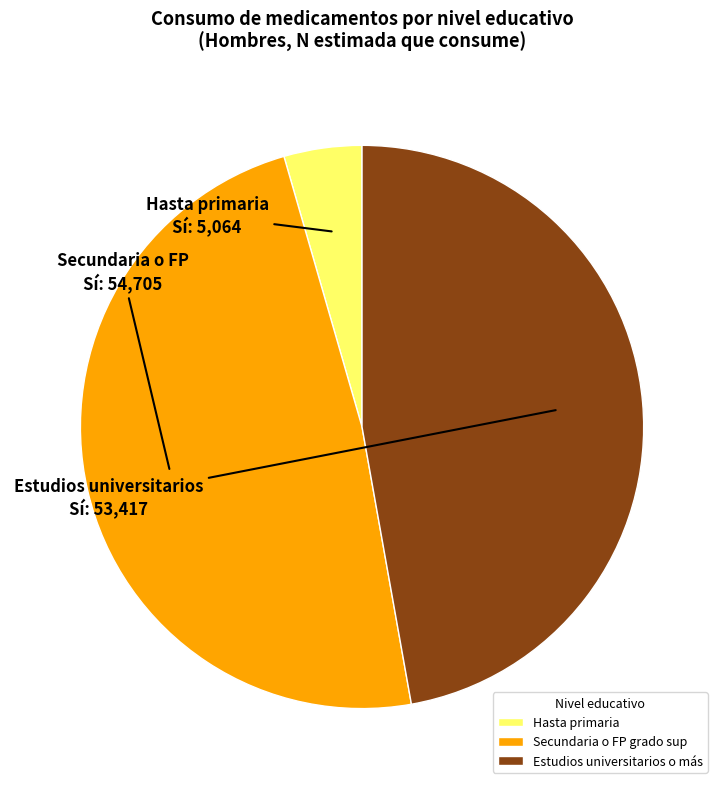

Is Hasta primaria the majority of the pie?

No